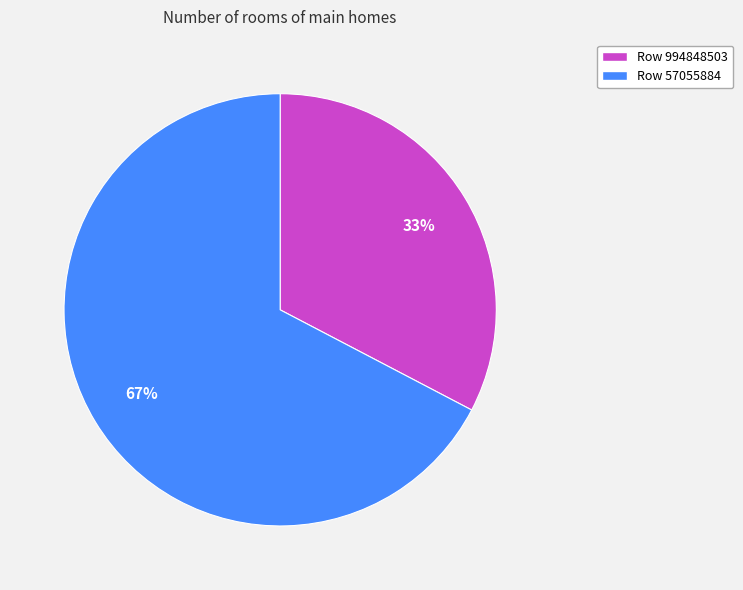

Rank the categories by value from lowest to highest.

Row 994848503, Row 57055884